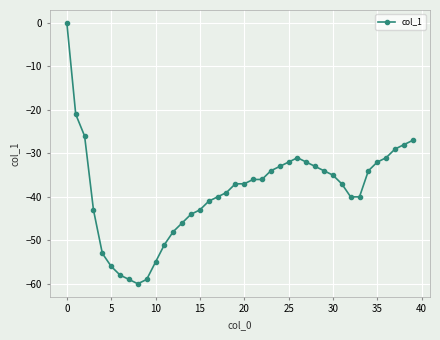

What is the difference between the second highest and second lowest values?

38